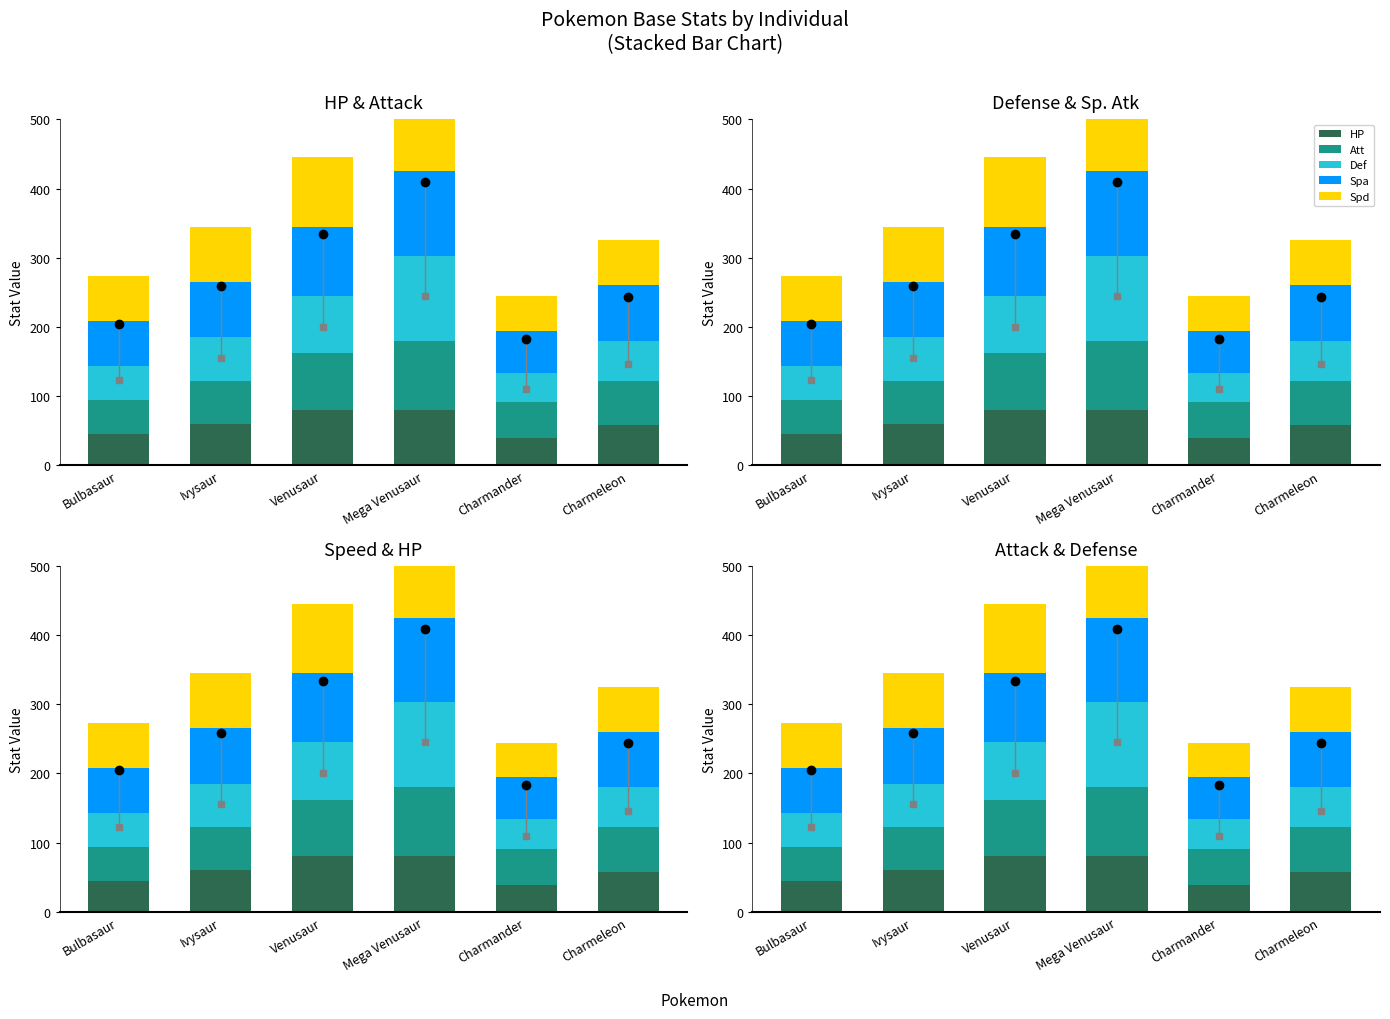

What is the sum of all Spd values?

480